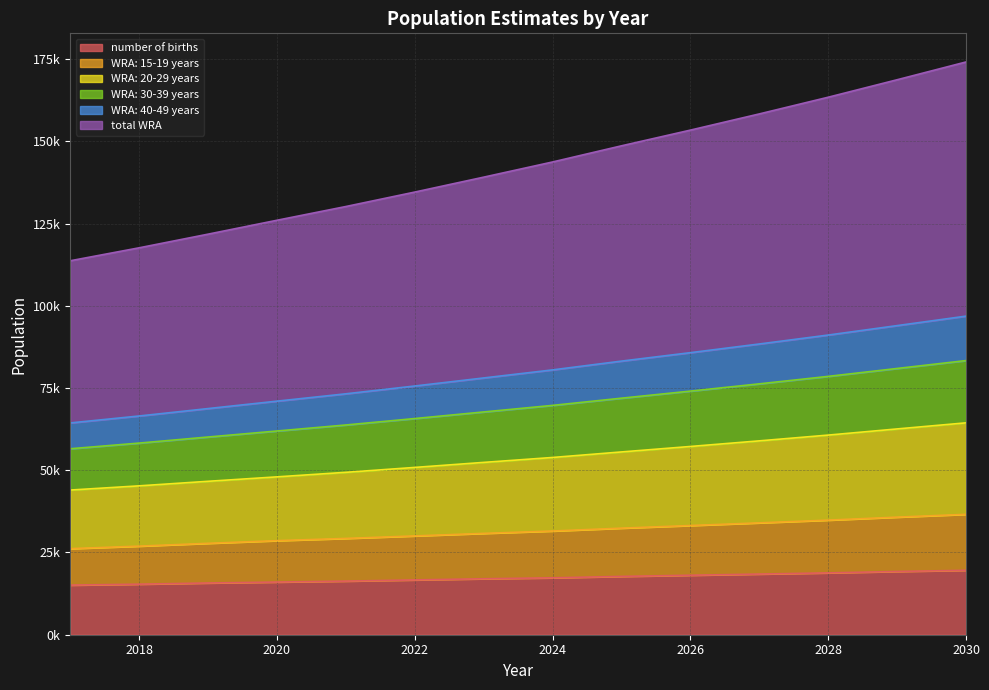

Count the number of data series in this chart.

6